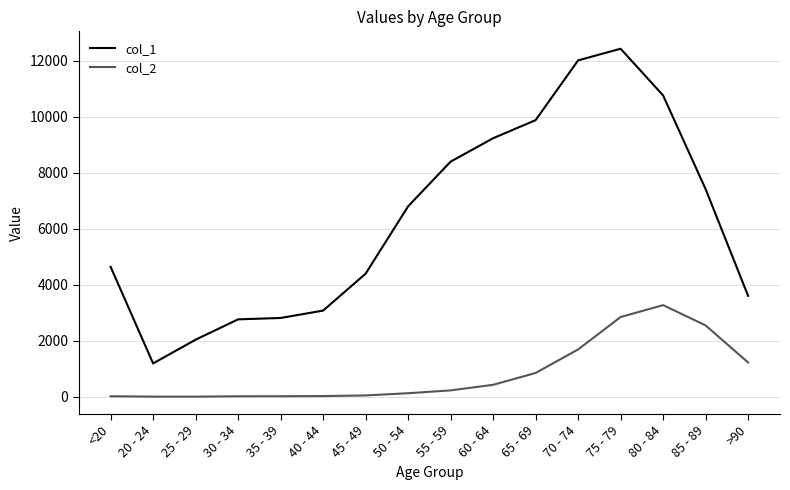

Which series has the largest total across all categories?

col_1